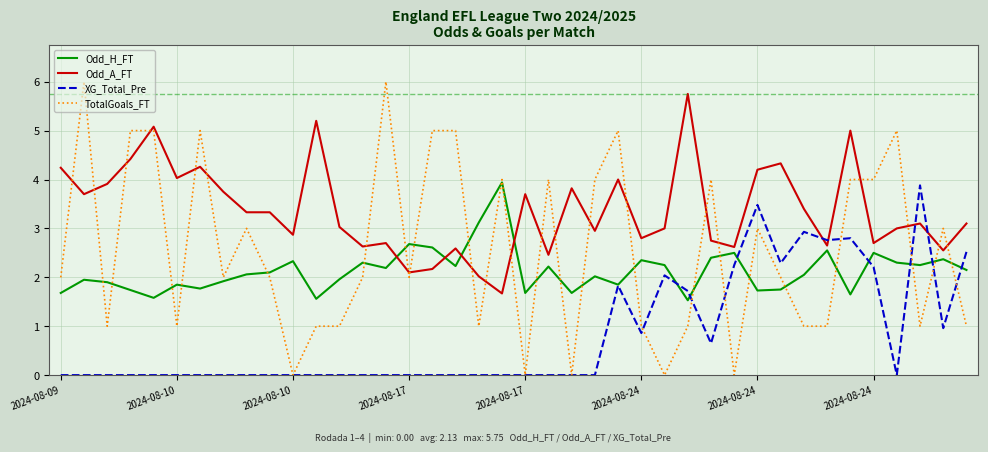

What is the lowest value of the Odd_A_FT series?

1.7